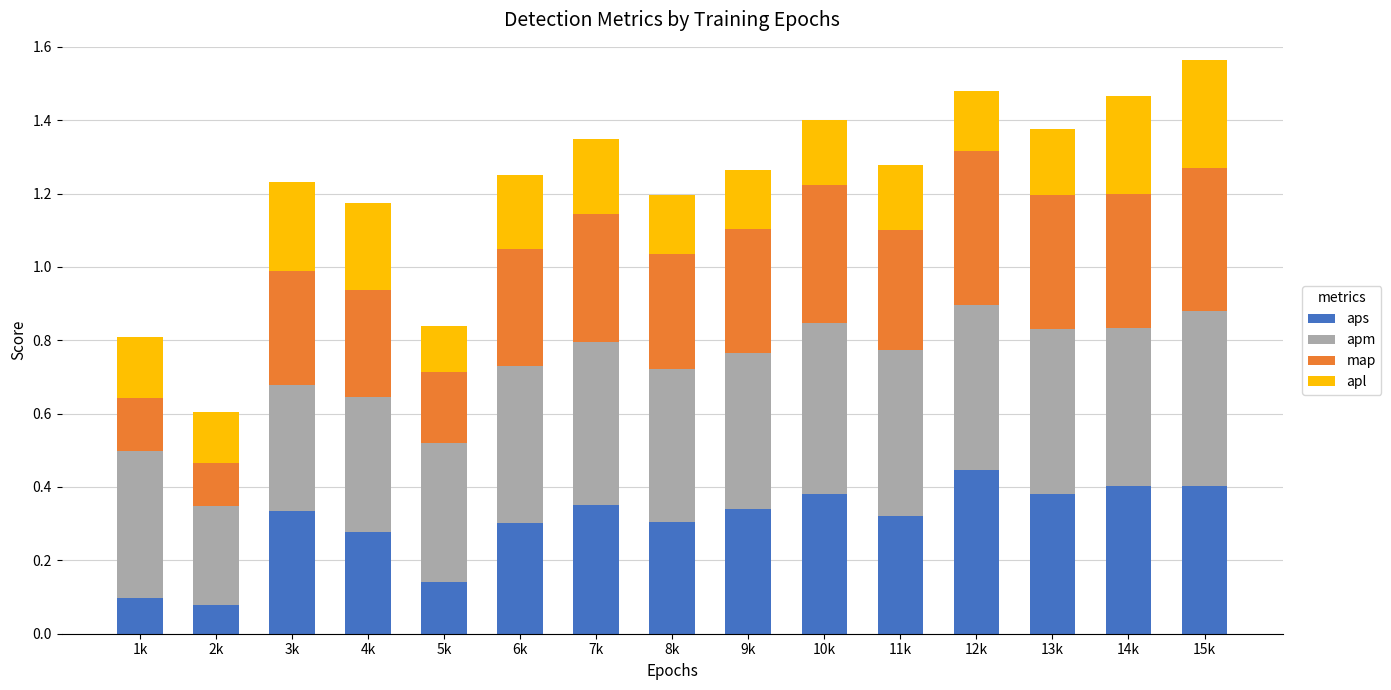

What is the total value across all series at 13k?

1.4